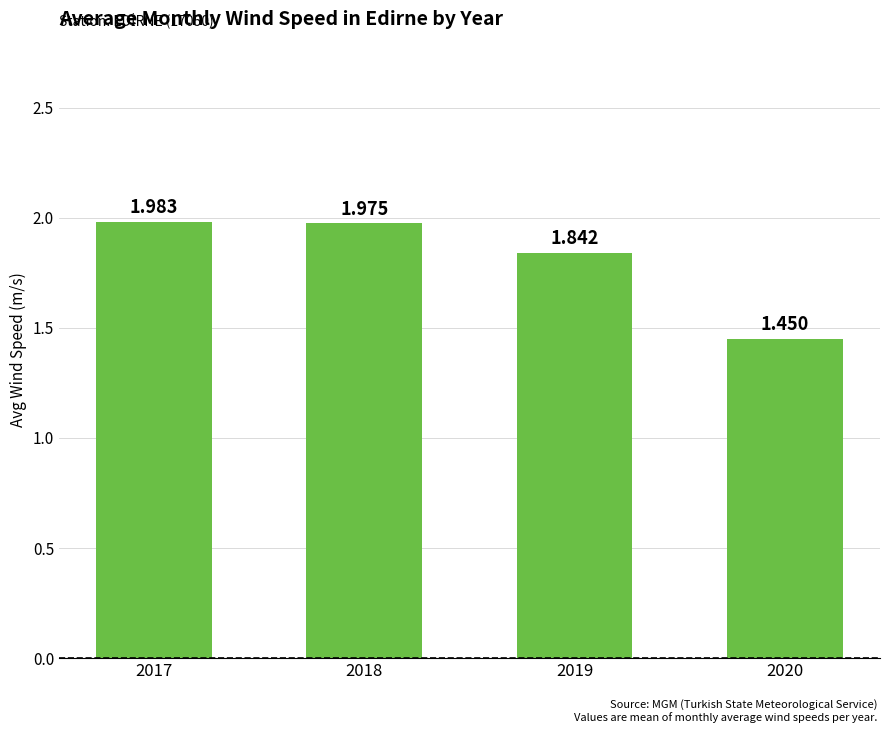

The value at 2020 is 1.4. True or false?

True